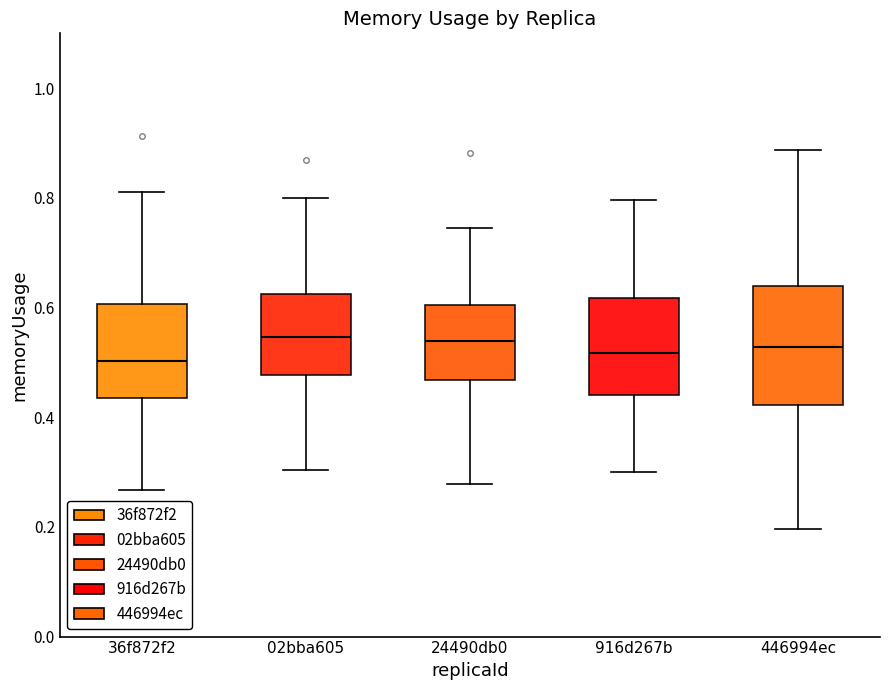

Reading left to right, transcribe this box plot: for each box, give where its median line is, the range the box spans, and where its two whiskers end, as read against the y-axis. The values are not printed on the chart, so give them approximately, as read against the axis.

36f872f2: median 0.50, box 0.44 to 0.60, whiskers 0.26 to 0.82
02bba605: median 0.54, box 0.48 to 0.62, whiskers 0.30 to 0.80
24490db0: median 0.54, box 0.46 to 0.60, whiskers 0.28 to 0.74
916d267b: median 0.52, box 0.44 to 0.62, whiskers 0.30 to 0.80
446994ec: median 0.52, box 0.42 to 0.64, whiskers 0.20 to 0.88